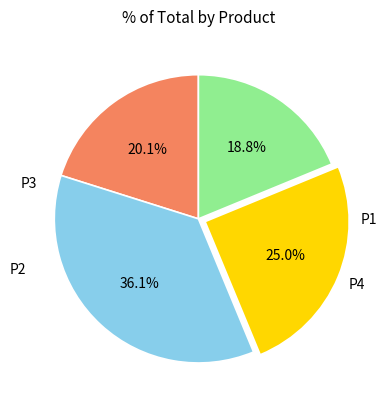

What is the ratio of the value at P2 to the value at P3?

1.4